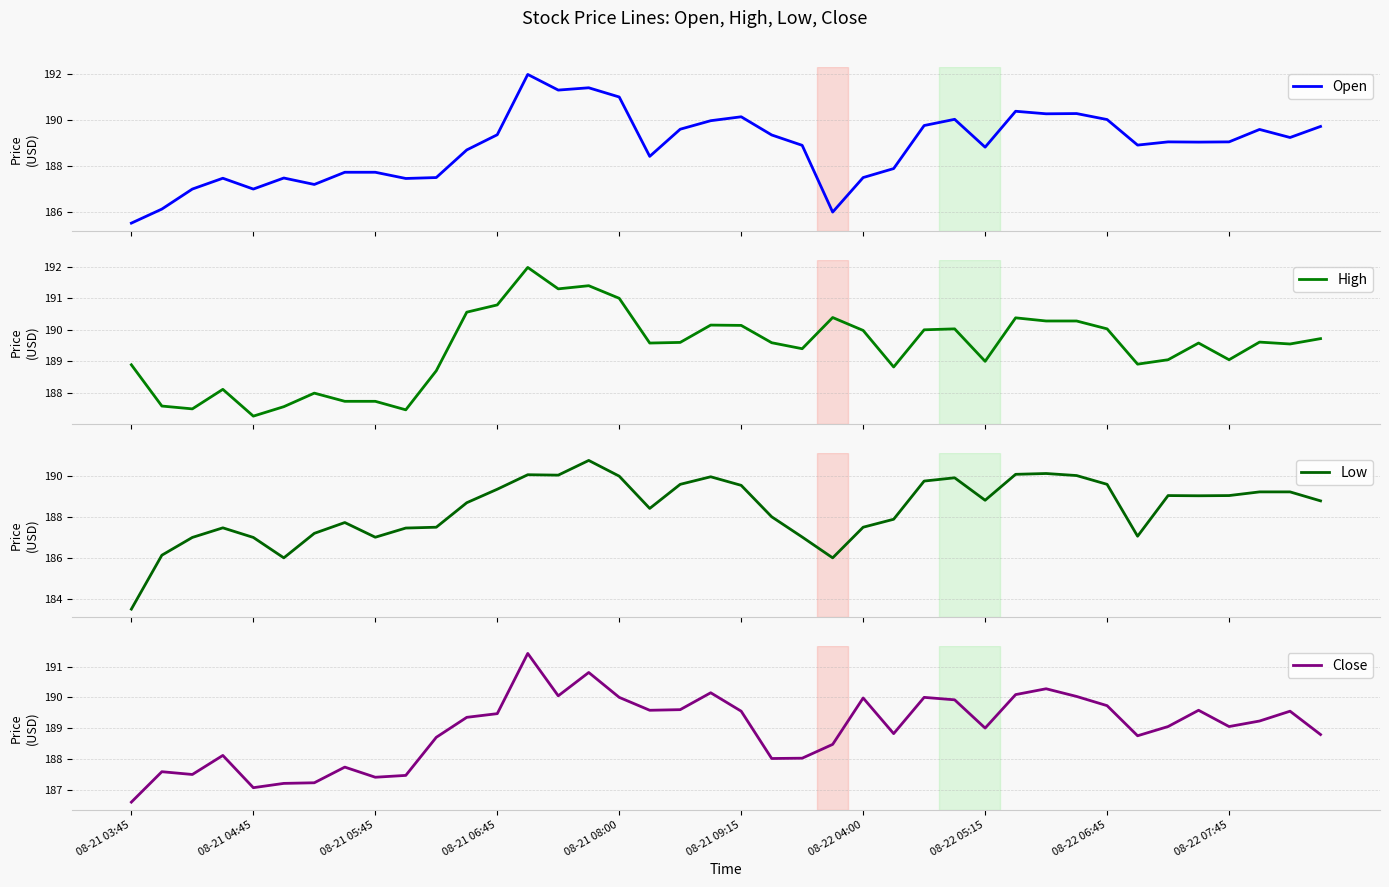

How many interior local peaks does the Open series have?

10